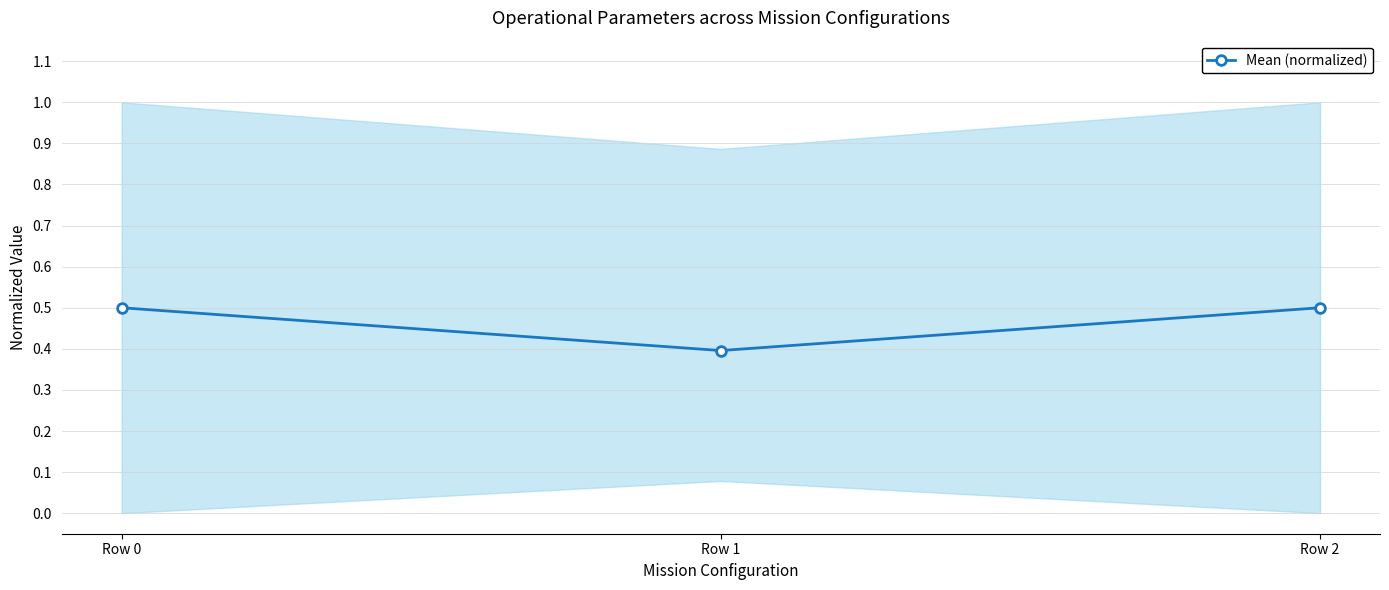

Does the chart have visible grid lines?

Yes